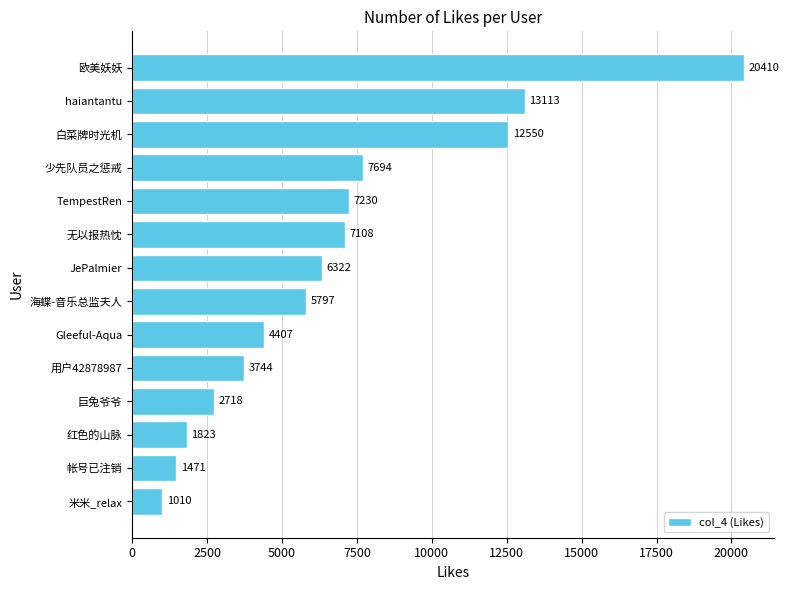

Between JePalmier and 无以报热忱, which is larger?

无以报热忱